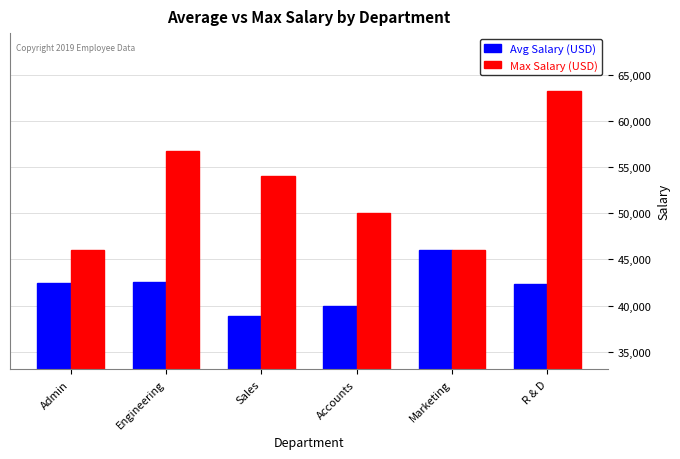

What is the difference between the Avg Salary (USD) values at Engineering and R & D?

250